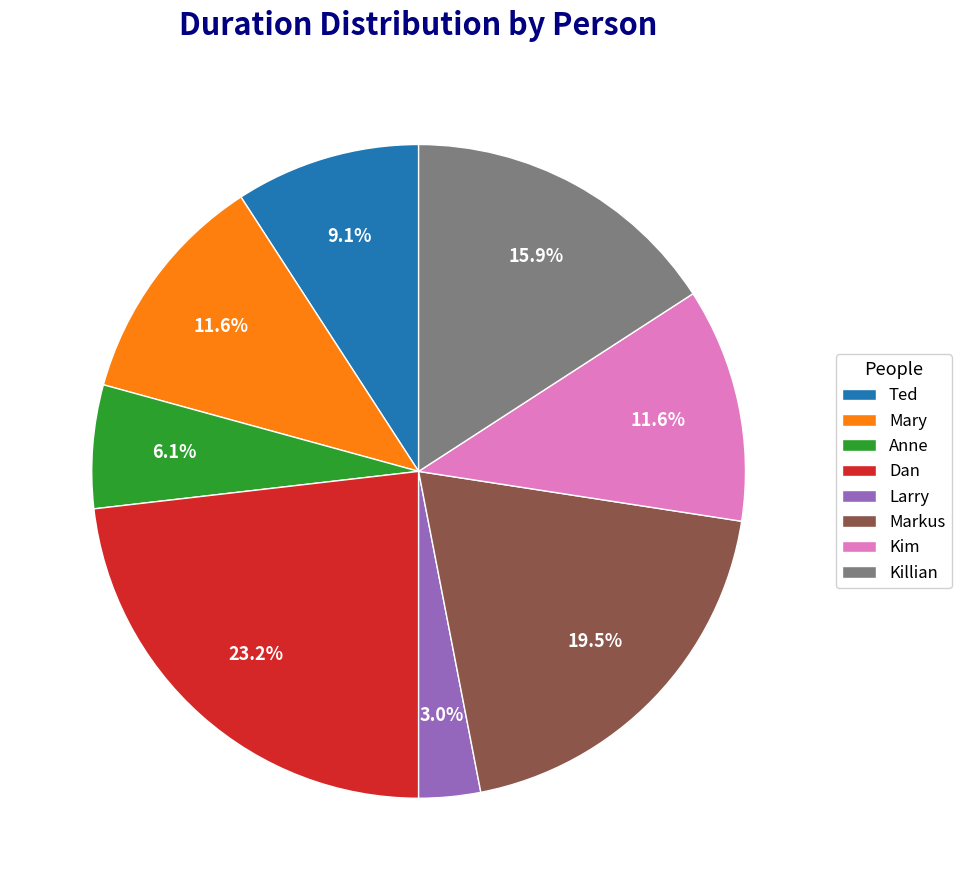

What is the total percentage of Markus and Anne?

25.6%